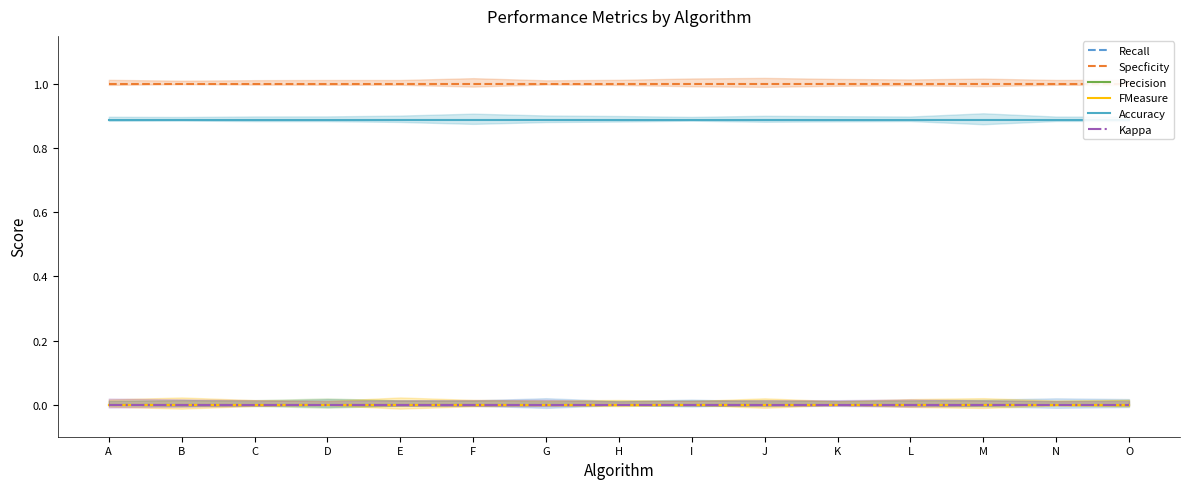

True or false: Specficity and Recall cross at least once.

False